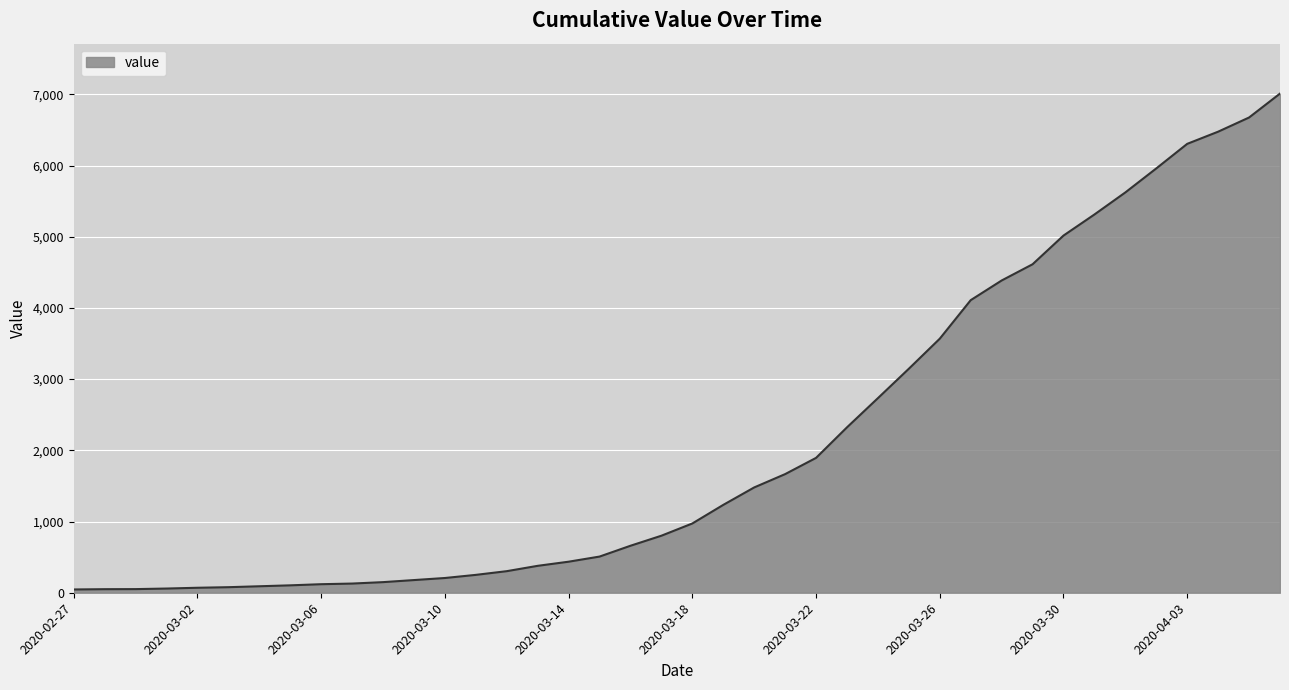

What is the greatest value displayed?

7010